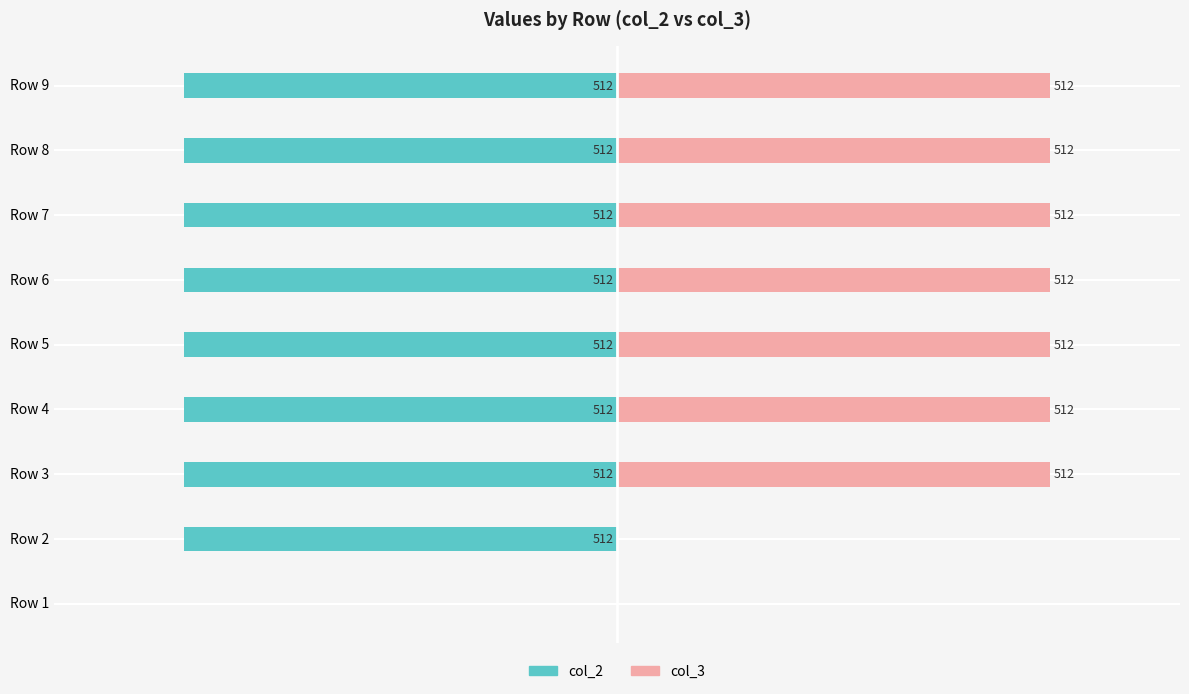

List the series in order of their overall mean, highest first.

col_3, col_2